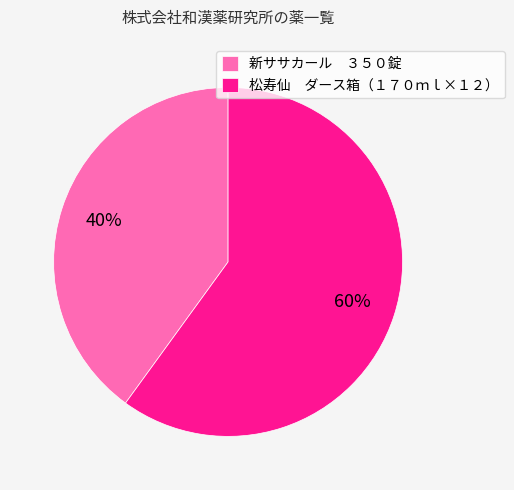

To the nearest percent, what is the difference between the 松寿仙 ダース箱（１７０ｍｌ×１２） and 新ササカール ３５０錠 slice percentages?

20%